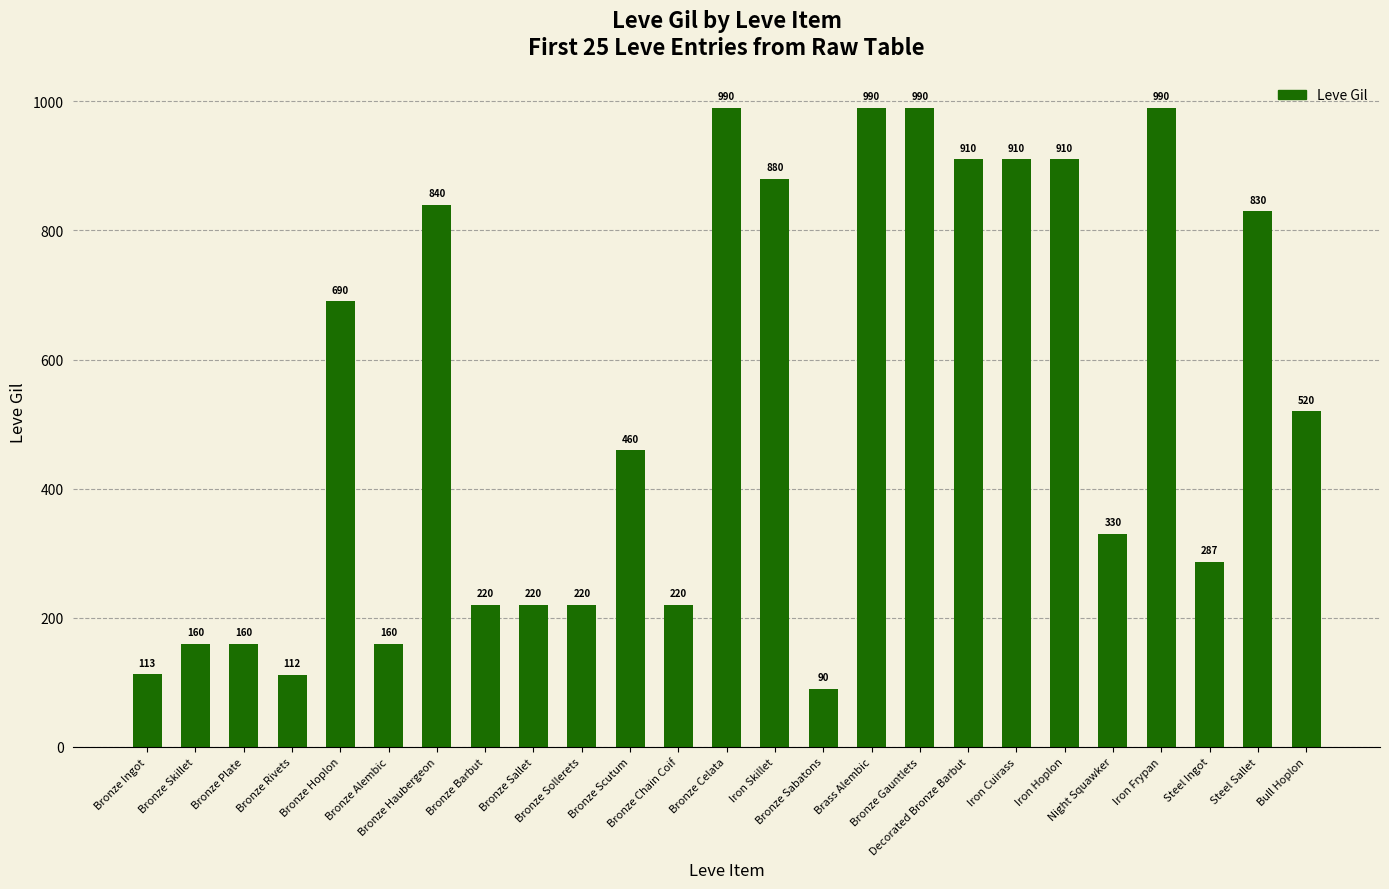

Reading left to right, what are all the values shown in this chart?

Bronze Ingot=113	Bronze Skillet=160	Bronze Plate=160	Bronze Rivets=112	Bronze Hoplon=690	Bronze Alembic=160	Bronze Haubergeon=840	Bronze Barbut=220	Bronze Sallet=220	Bronze Sollerets=220	Bronze Scutum=460	Bronze Chain Coif=220	Bronze Celata=990	Iron Skillet=880	Bronze Sabatons=90	Brass Alembic=990	Bronze Gauntlets=990	Decorated Bronze Barbut=910	Iron Cuirass=910	Iron Hoplon=910	Night Squawker=330	Iron Frypan=990	Steel Ingot=287	Steel Sallet=830	Bull Hoplon=520